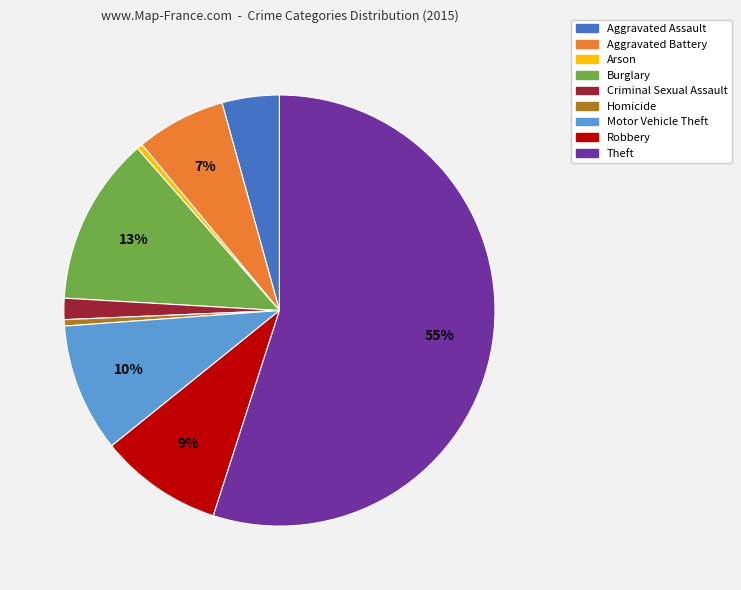

True or false: Arson accounts for 0% of the total.

True